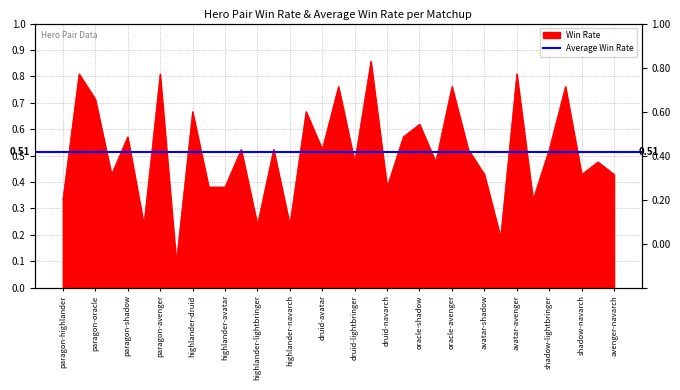

Between avatar-shadow and highlander-oracle, which is larger?

avatar-shadow